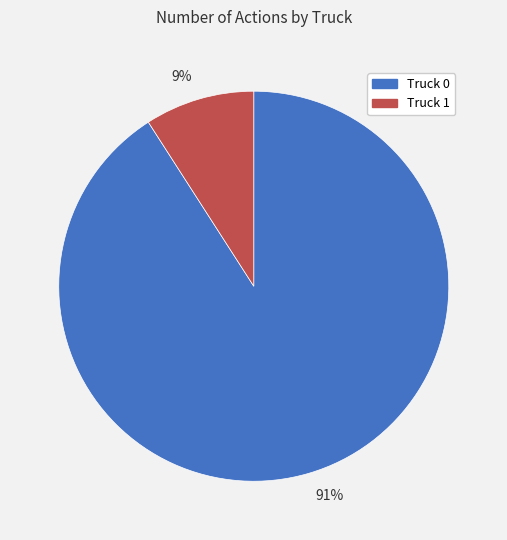

To the nearest percent, what portion does 9% represent?

9%